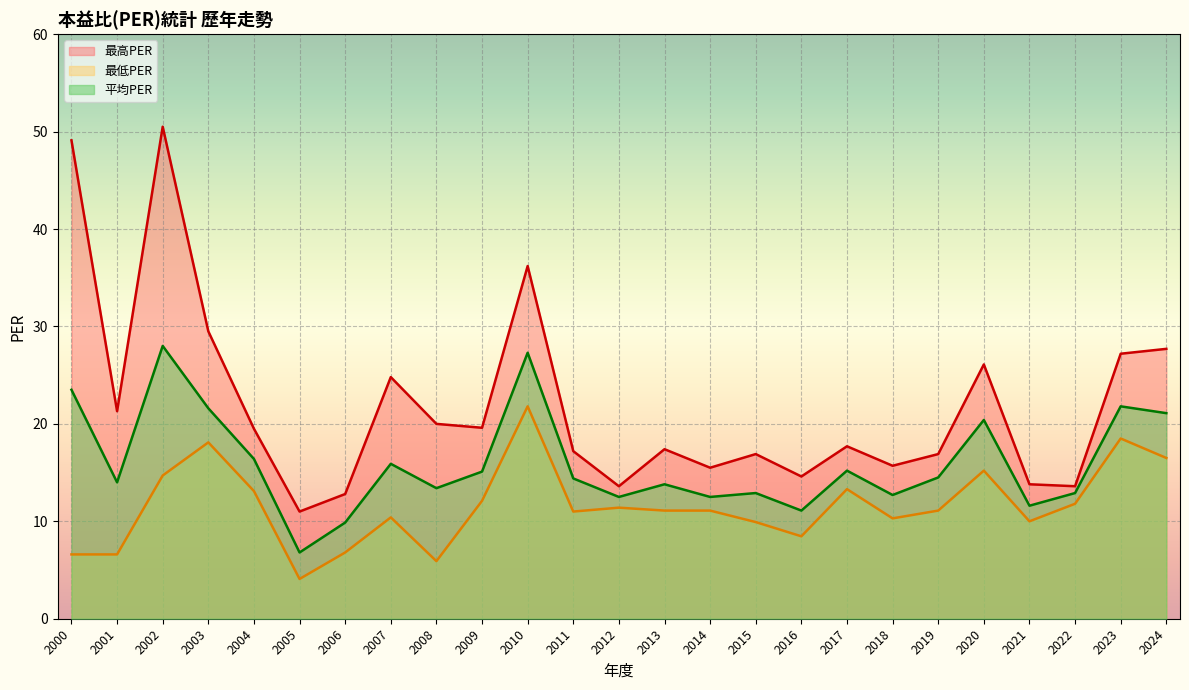

At which category is the sum across all series the highest?

2002